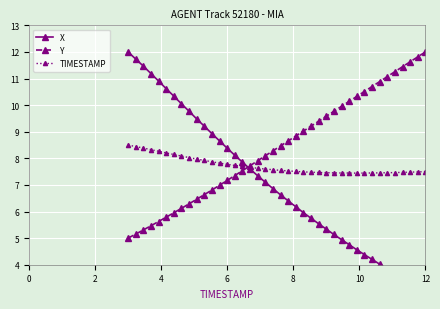

What are all the series names shown in the legend?

X, Y, TIMESTAMP